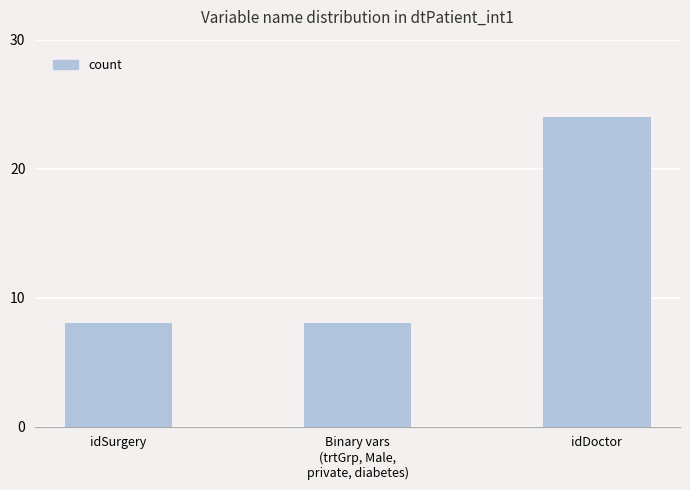

What is the ratio of the value at idDoctor to the value at idSurgery?

3.0